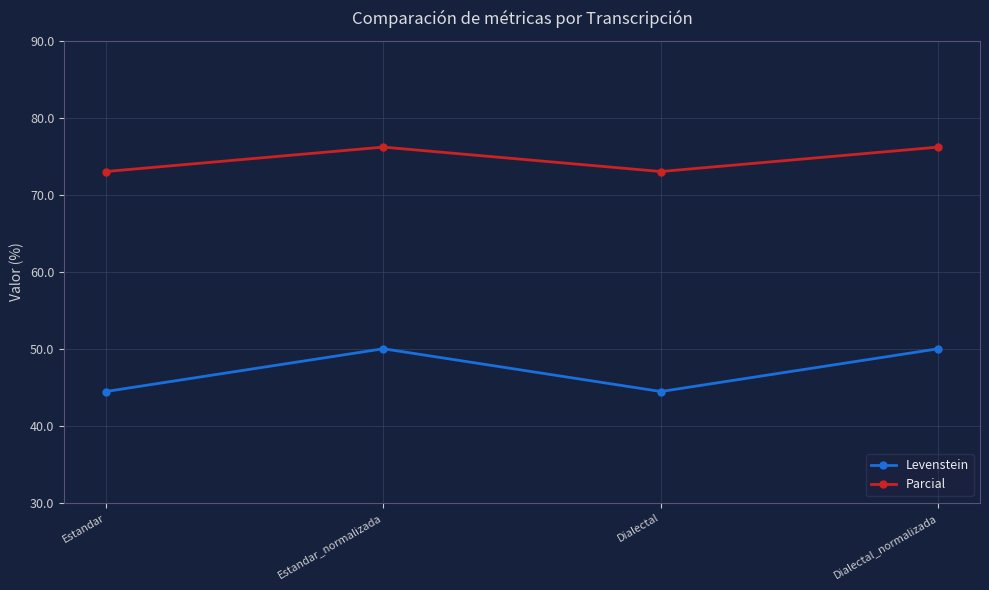

The value of Parcial at Estandar_normalizada is 76.2. True or false?

True